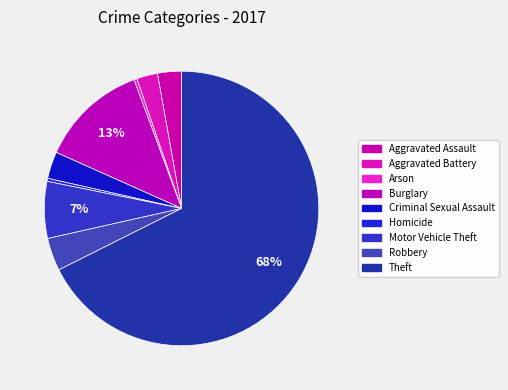

How many segments does this pie chart have?

9